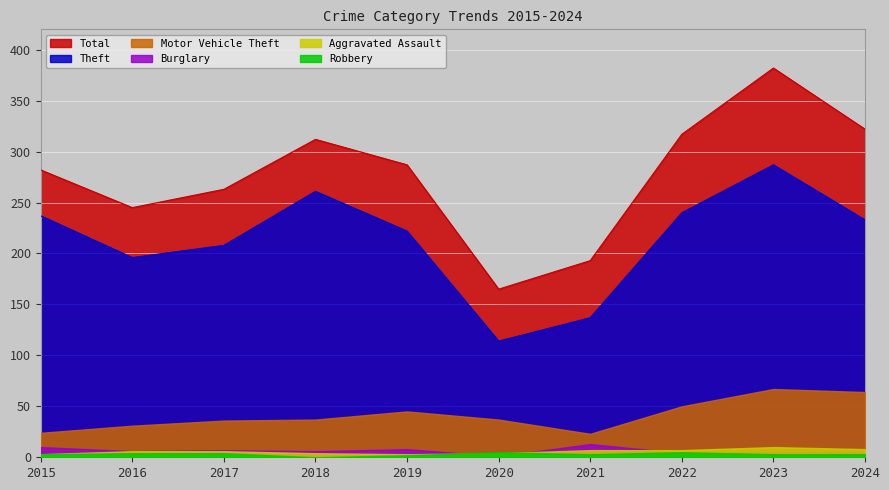

Between 2015 and 2019, which series saw the biggest shift?

Motor Vehicle Theft